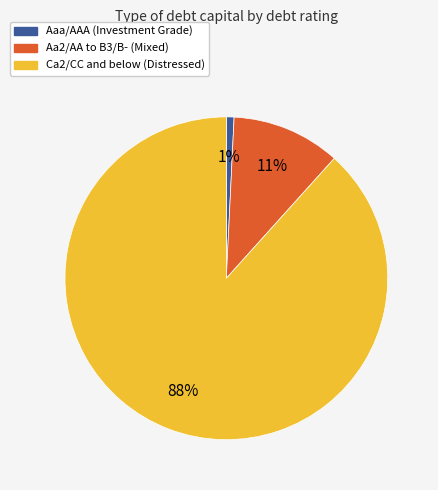

Does any single category account for the majority?

Yes